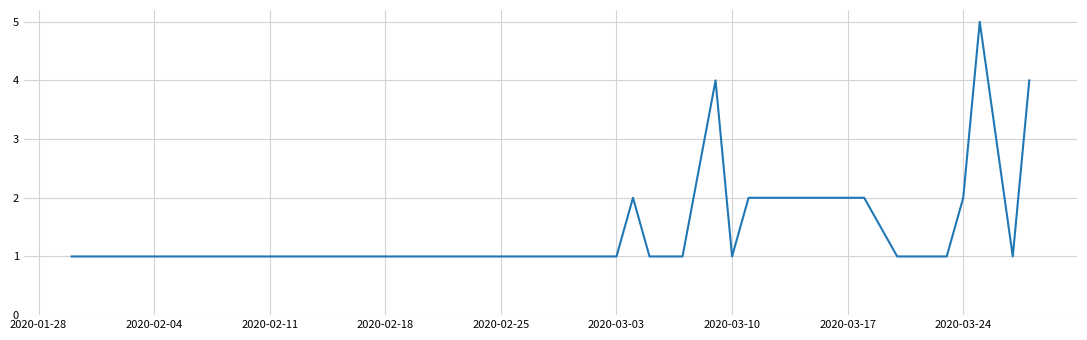

How many distinct data groups are displayed?

1